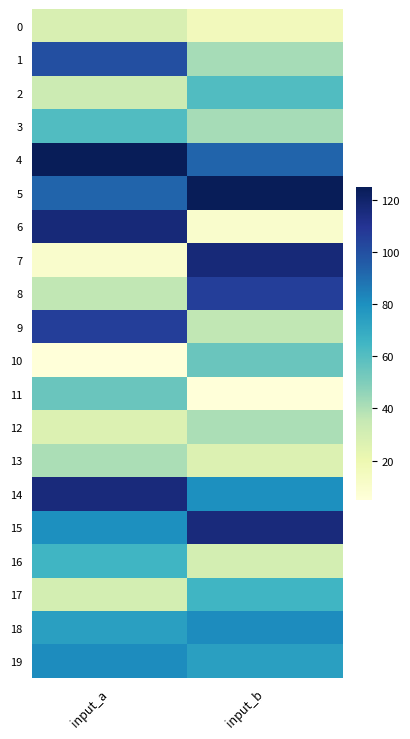

Between input_b and input_a, which is larger?

input_a